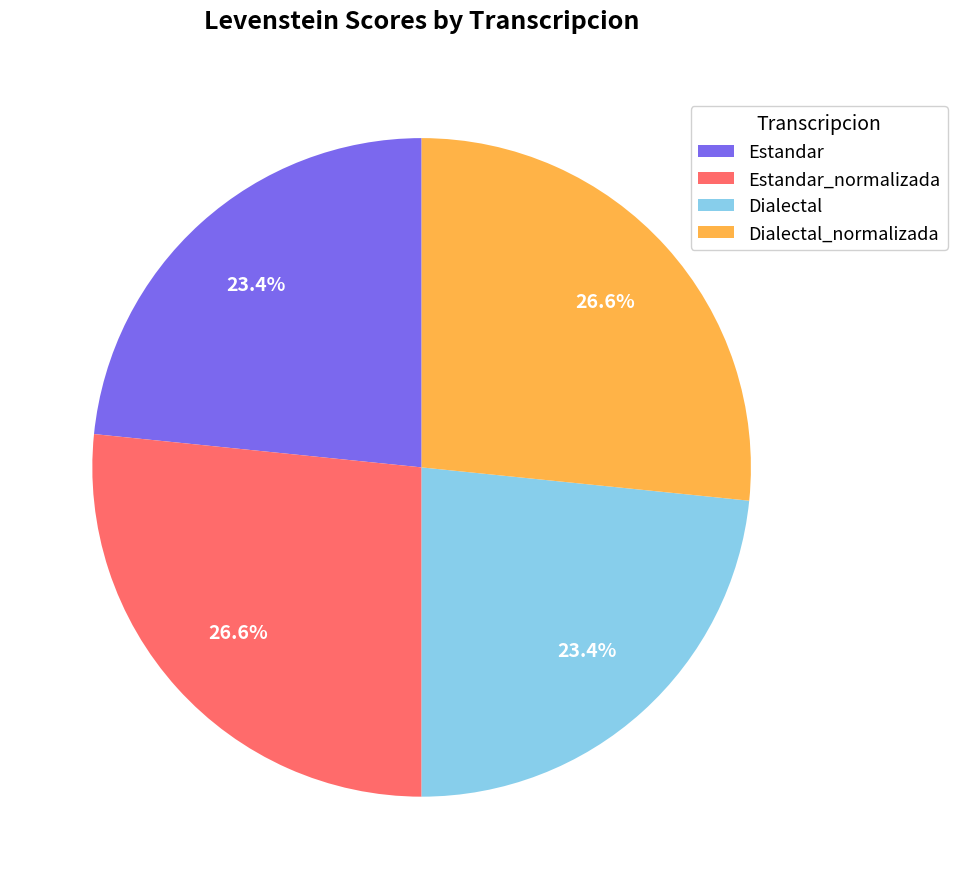

To the nearest percent, what portion does Estandar_normalizada represent?

27%